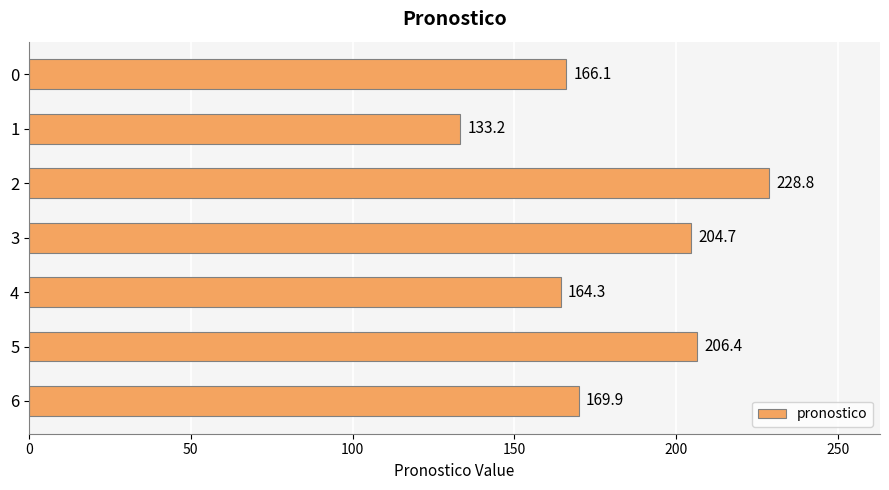

Reading top to bottom, list all the values displayed in this chart.

166.1	133.2	228.8	204.7	164.3	206.4	169.9